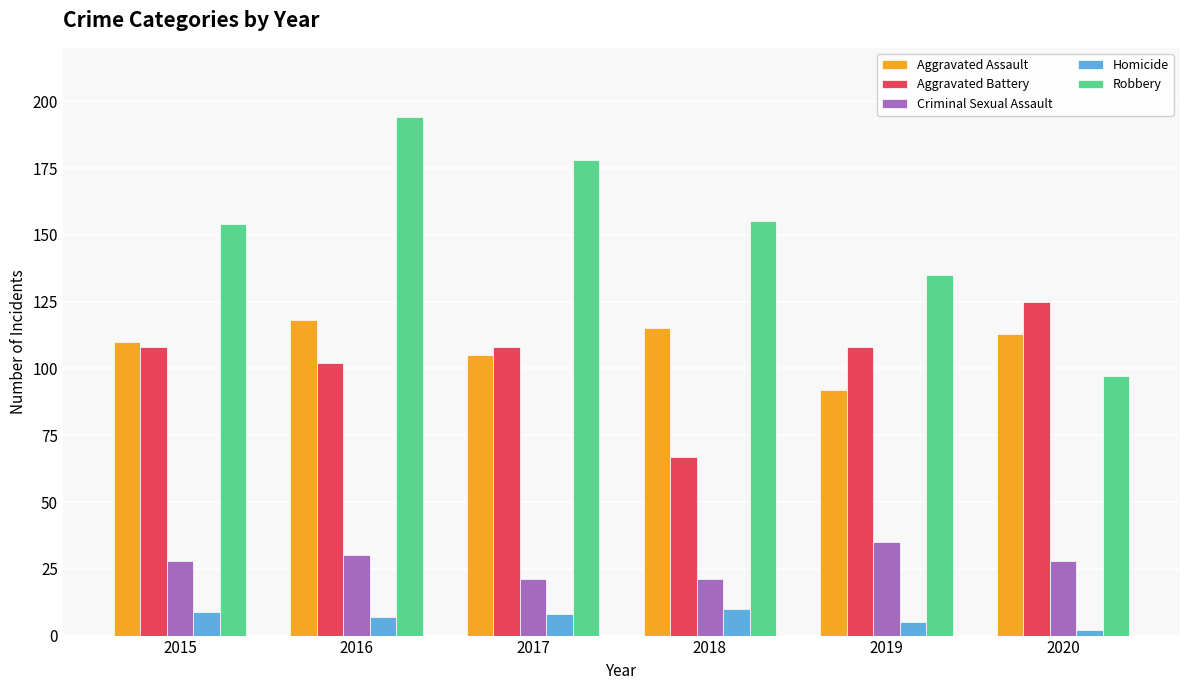

What is the sum of the Aggravated Assault values at 2018 and 2020?

228